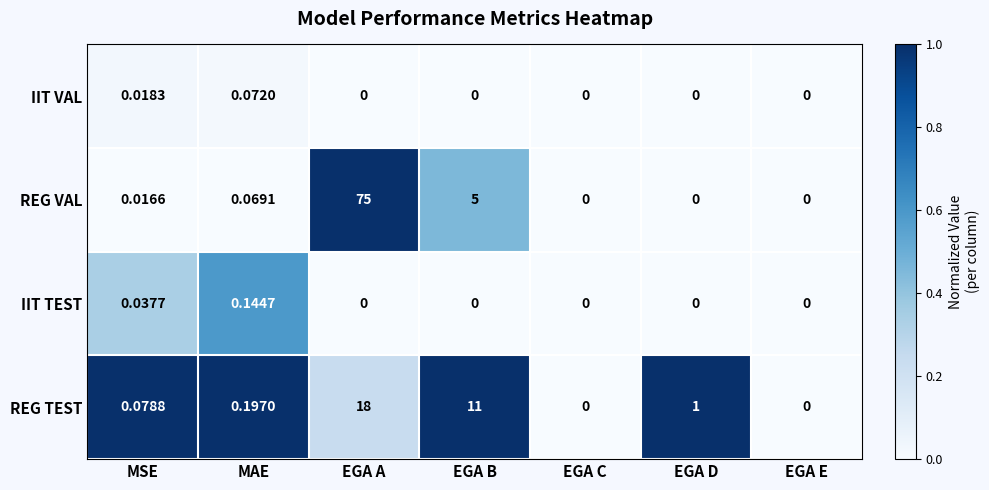

Which series has the widest spread of values?

REG VAL